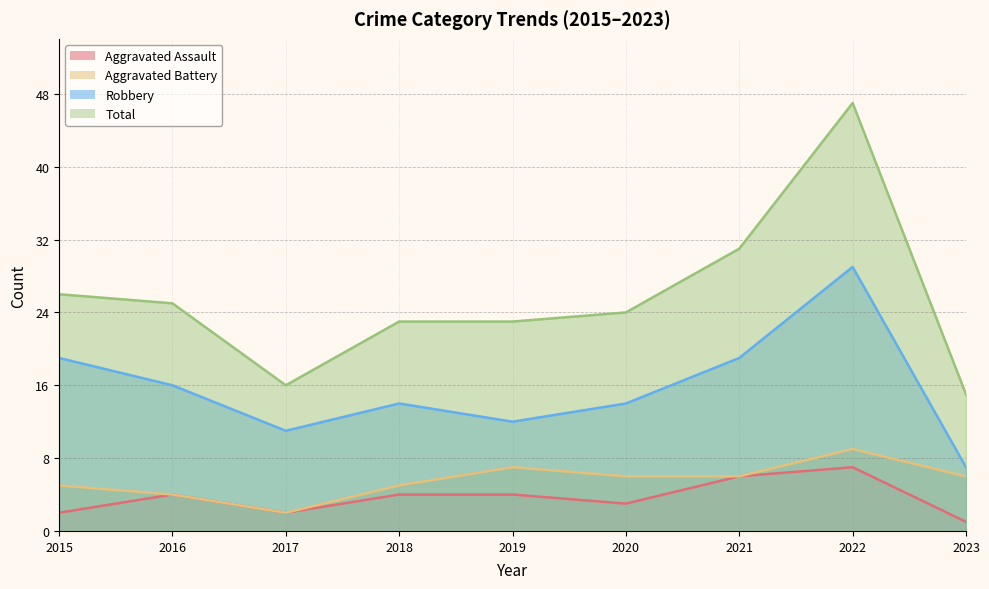

How many categories are shown in the chart?

9